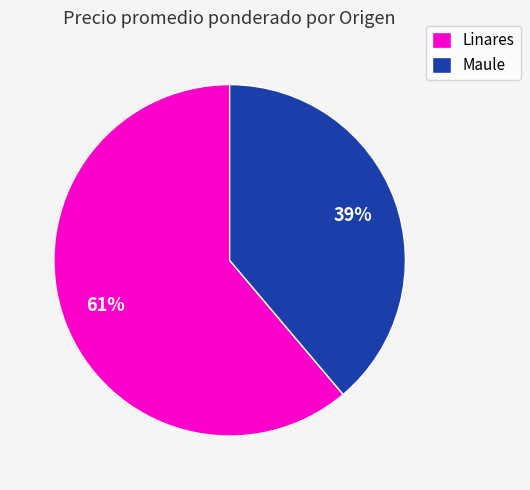

To the nearest percent, what portion does Maule represent?

39%